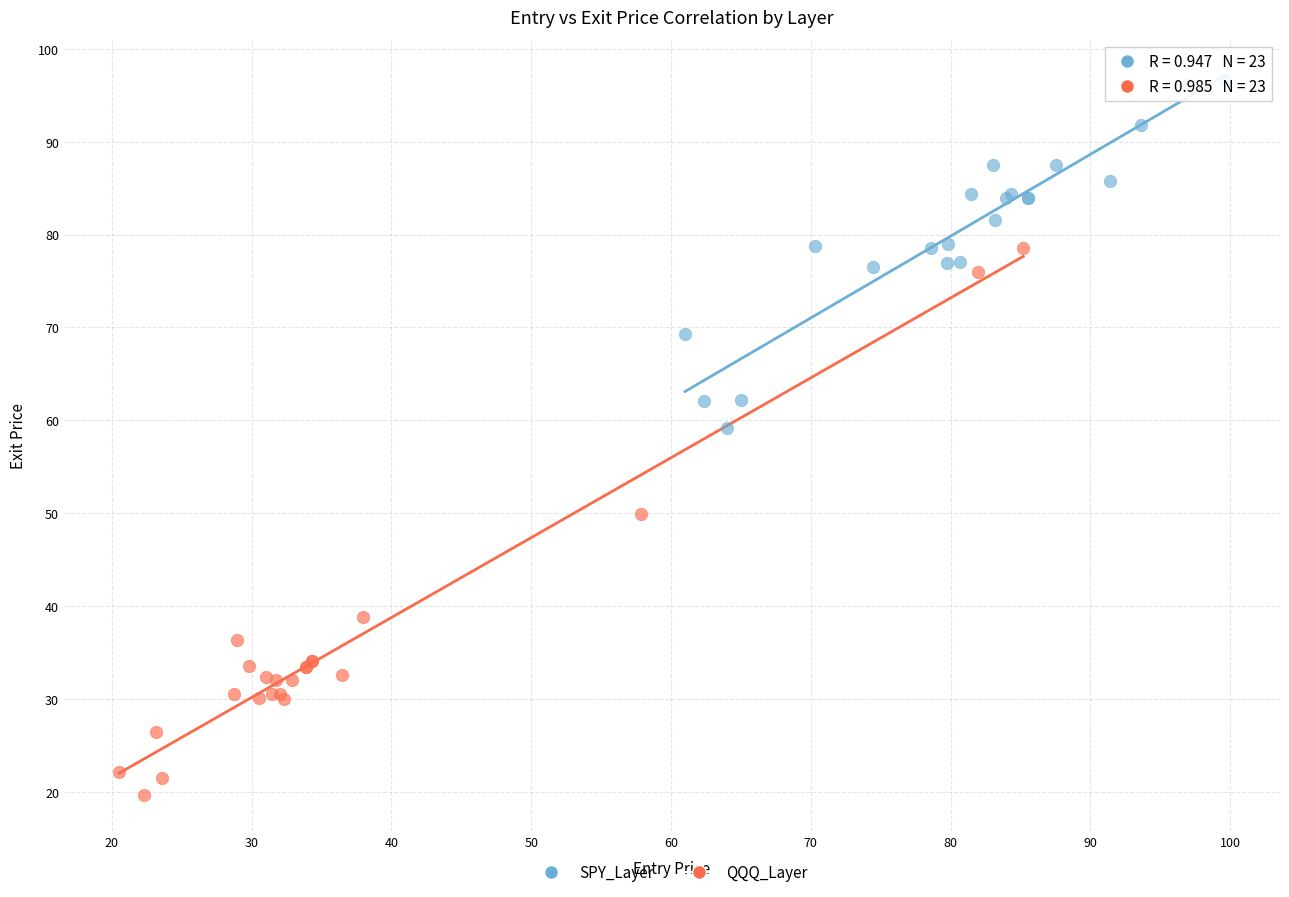

Which series has the largest Y range (max minus min)?

QQQ_Layer